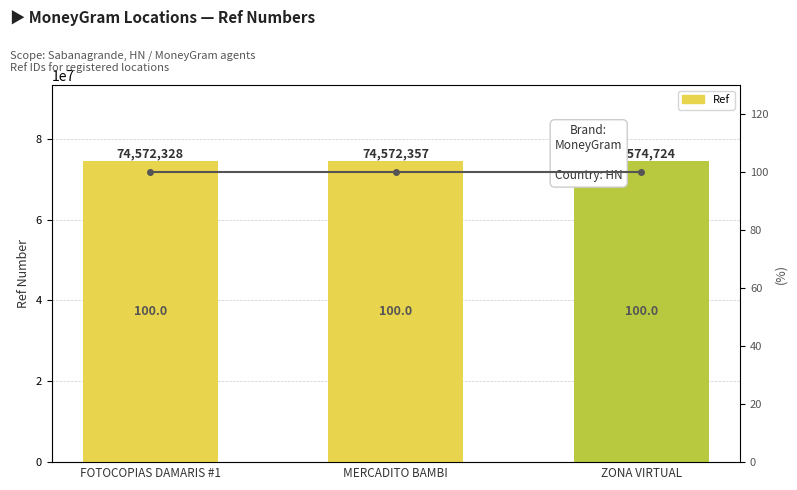

The value of Ref at FOTOCOPIAS DAMARIS #1 is 74572328. True or false?

True